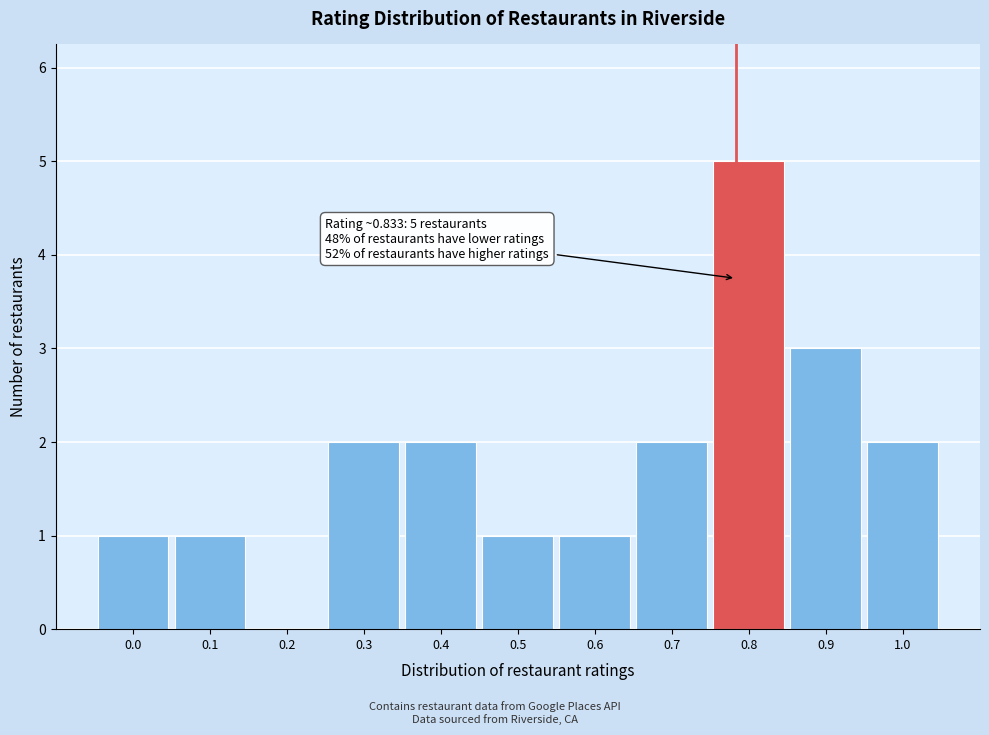

Reading left to right, what are all the values shown in this chart?

0.0=1	0.1=1	0.2=0	0.3=2	0.4=2	0.5=1	0.6=1	0.7=2	0.8=5	0.9=3	1.0=2